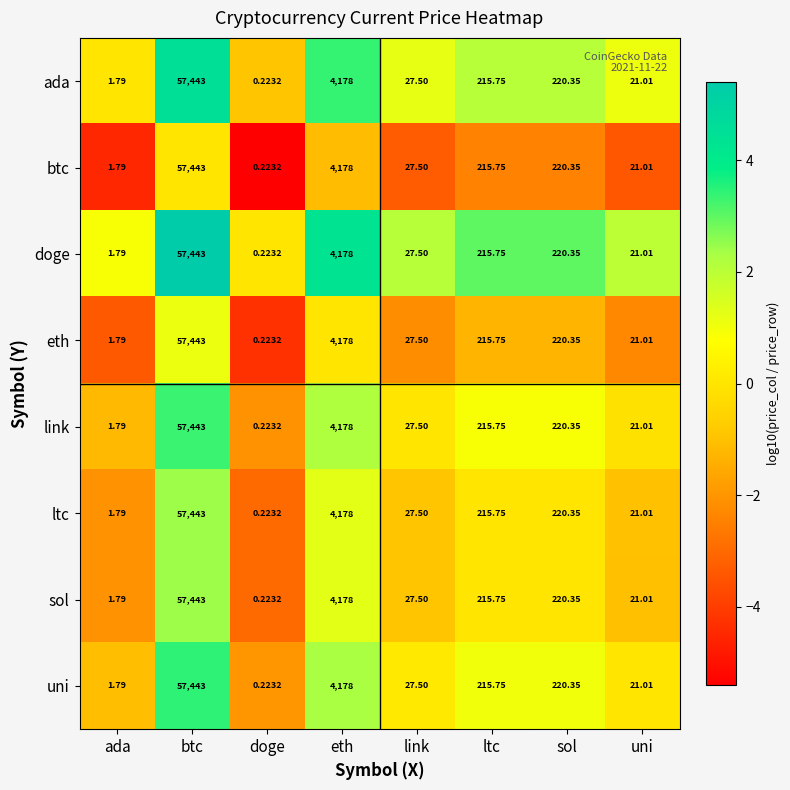

Which category has the lowest value across all series?

doge